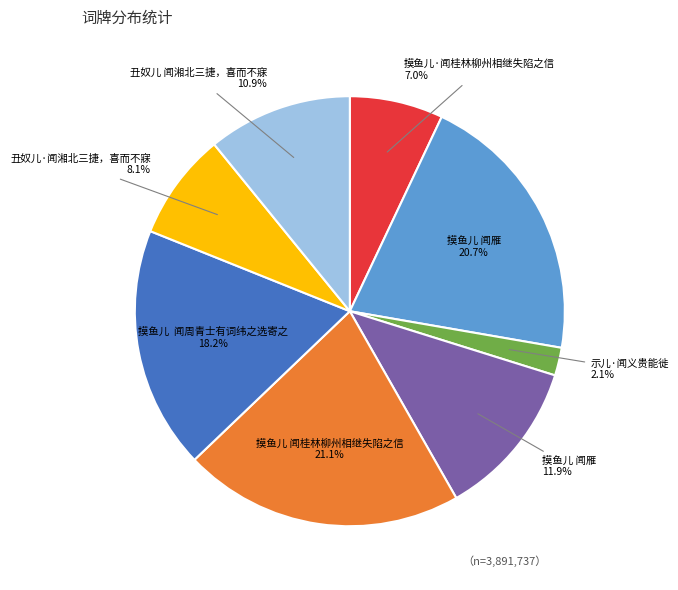

Is there any slice that represents more than half of the pie?

No